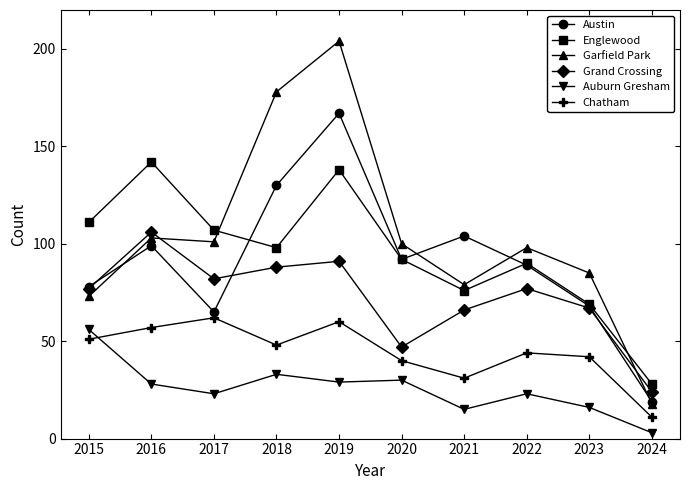

Which series has the largest total across all categories?

Garfield Park